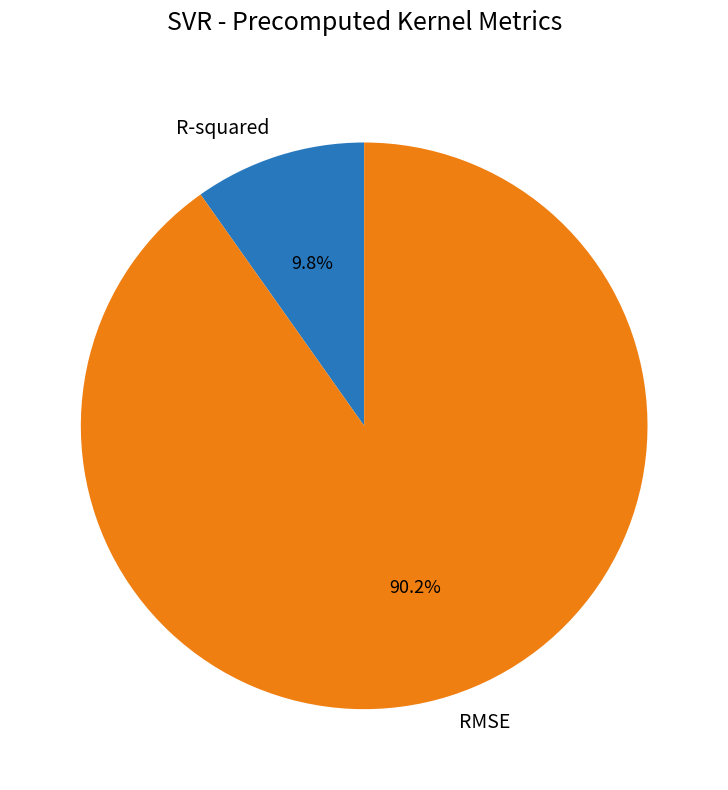

Which has a higher value, R-squared or RMSE?

RMSE